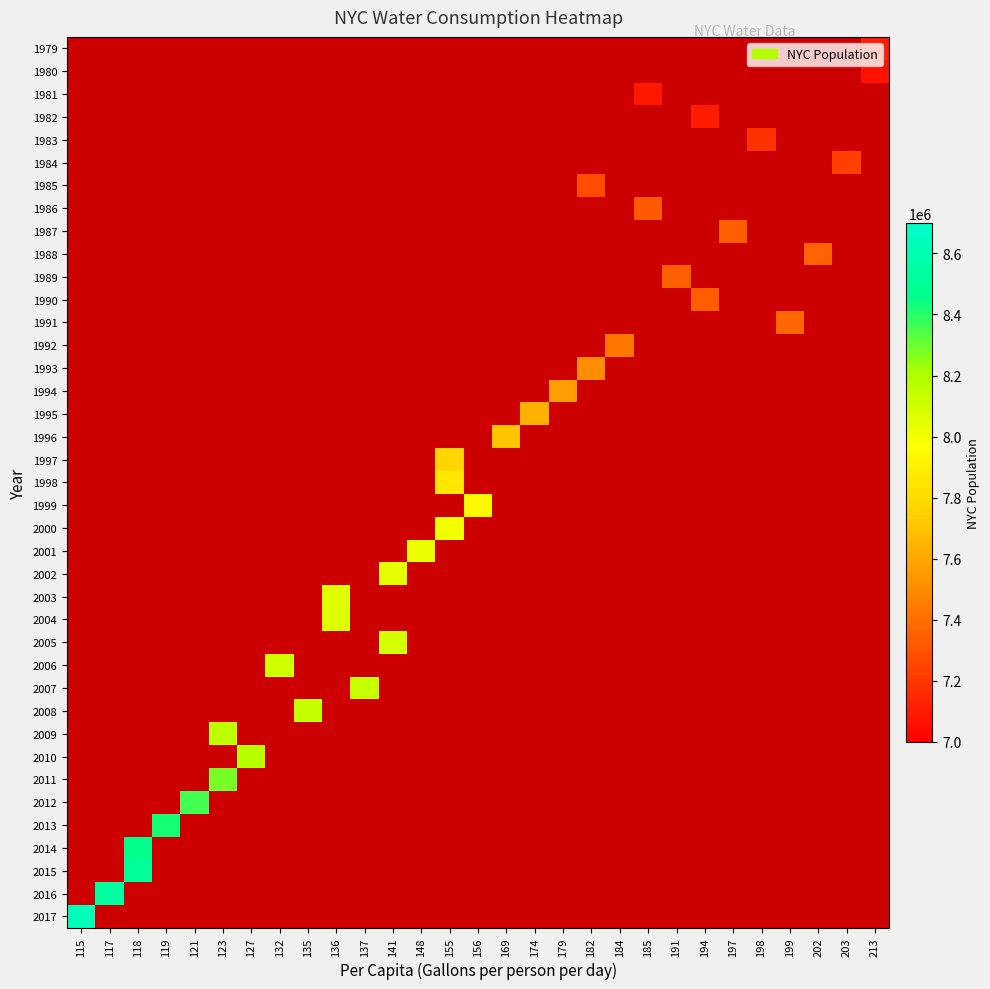

What is the greatest value displayed?

8622698.0